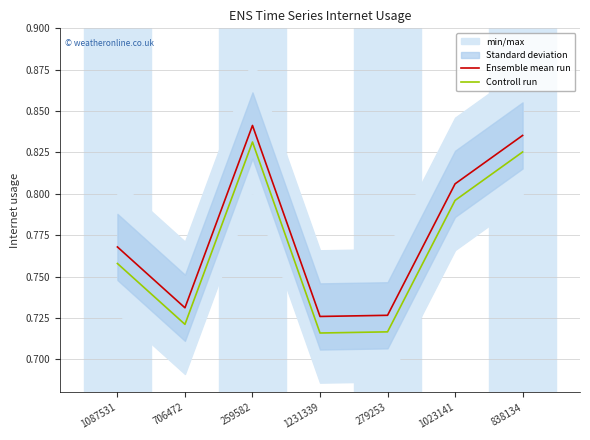

The value of Ensemble mean run at 1231339 is 0.4. True or false?

False